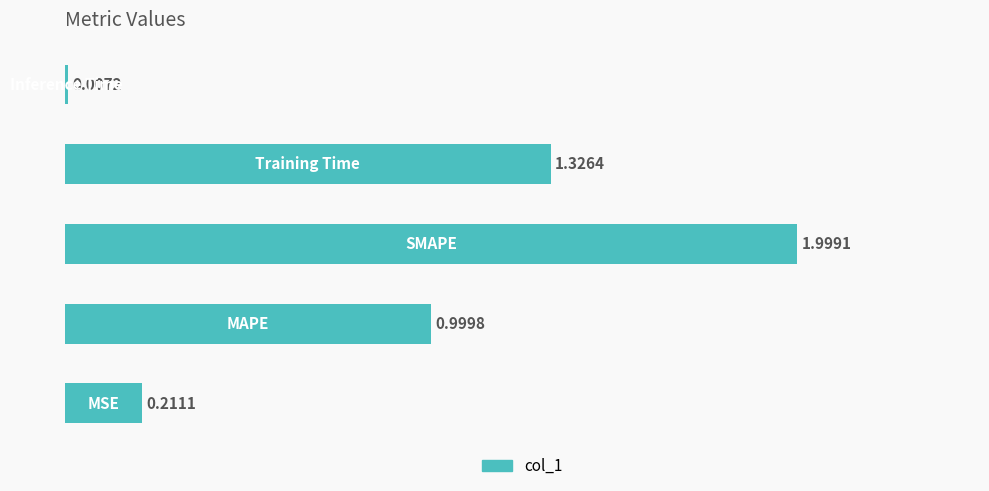

How many bars are there in total?

5